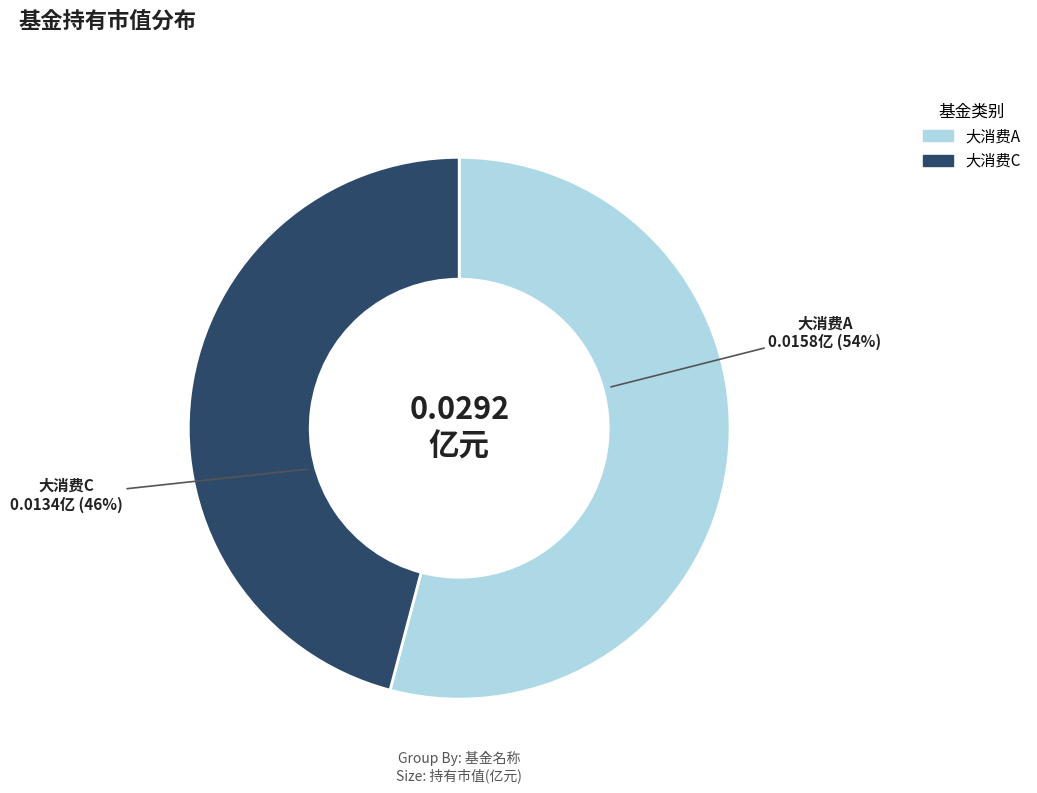

Is there a majority slice in this chart?

Yes